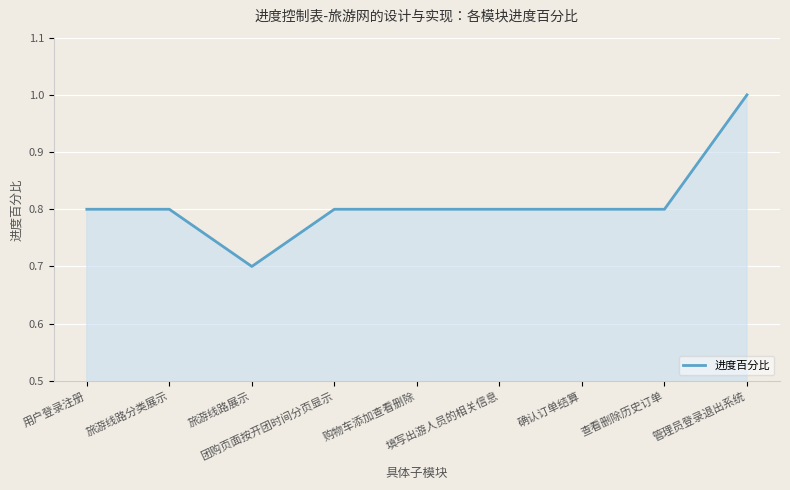

True or false: the data shows 0.8 at 填写出游人员的相关信息.

True